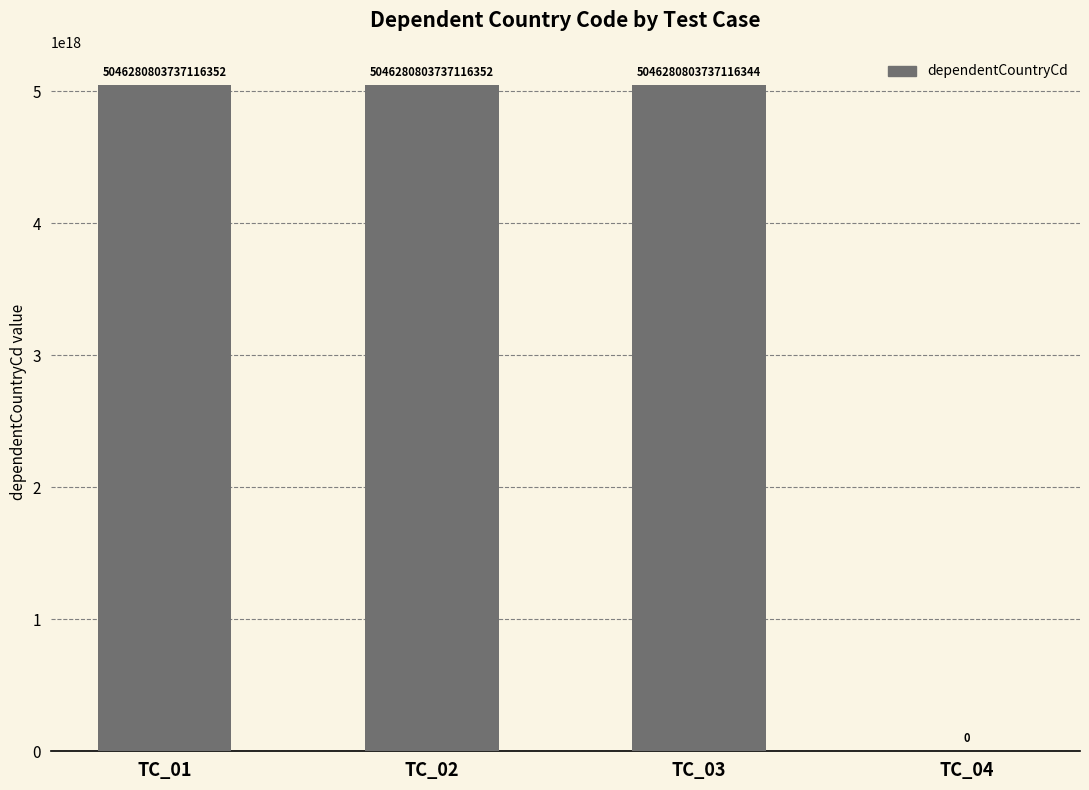

Is it true that the value at TC_04 is 0?

True